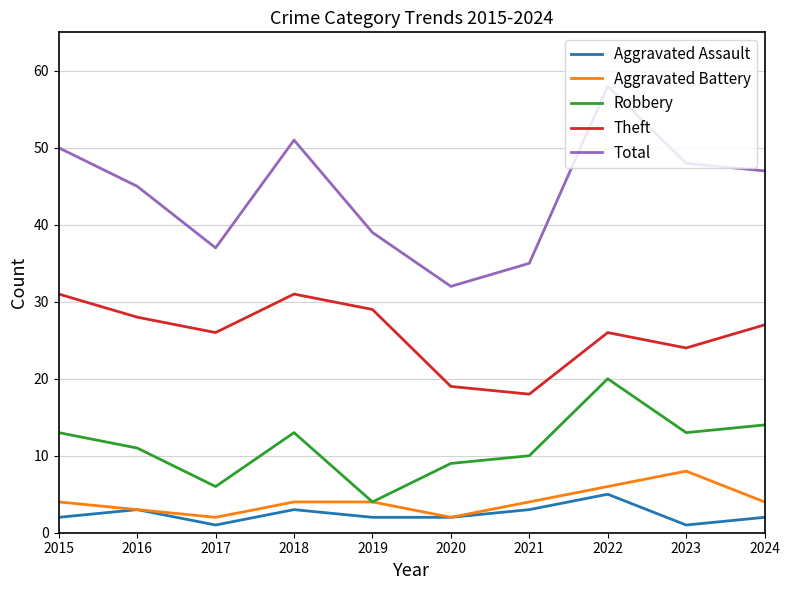

What is the maximum value shown in the chart?

58